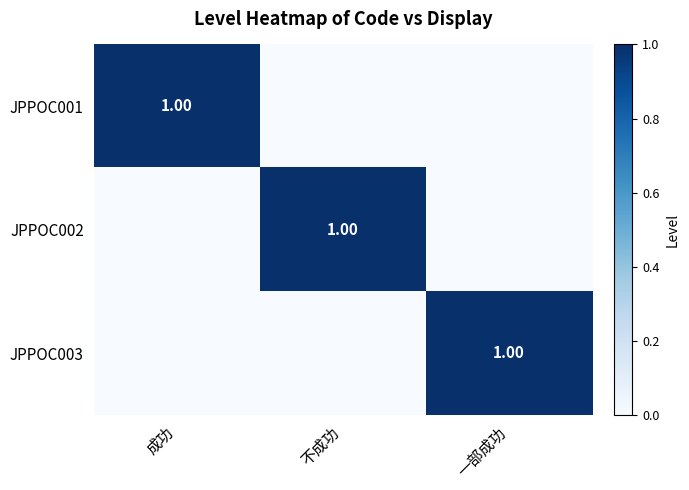

Read the JPPOC003 value at 一部成功.

1